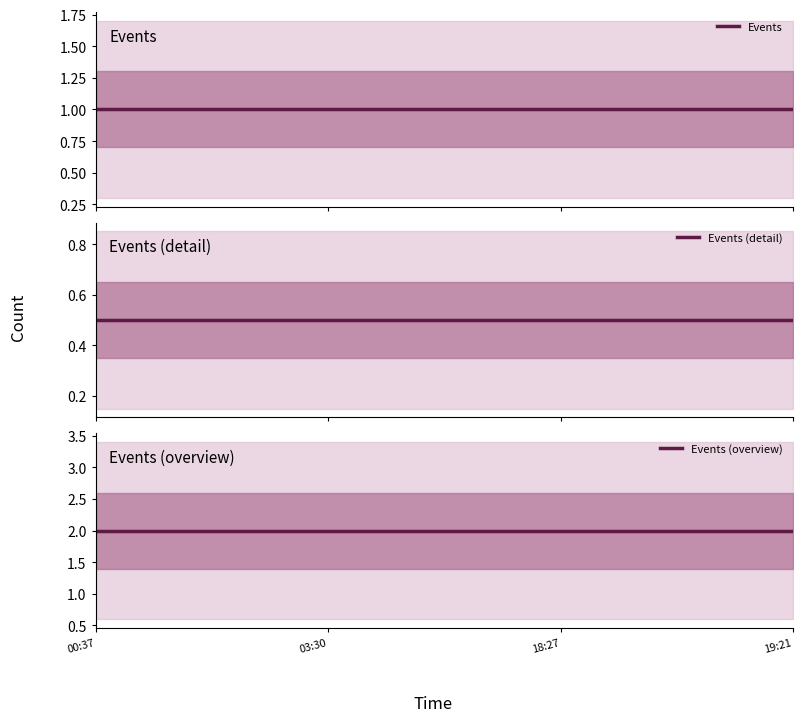

True or false: Events (overview) and Events (detail) intersect in this chart.

False